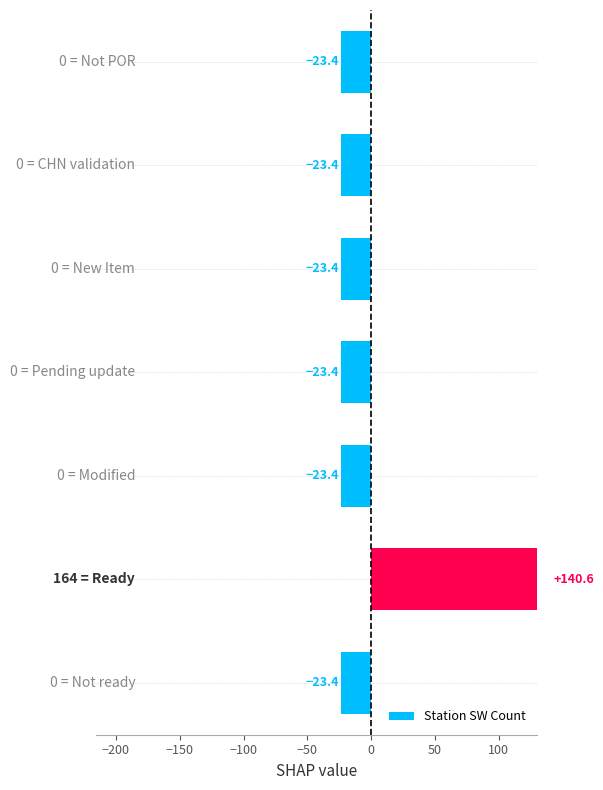

Reading right to left, extract all data points from this chart.

-23.4	140.6	-23.4	-23.4	-23.4	-23.4	-23.4